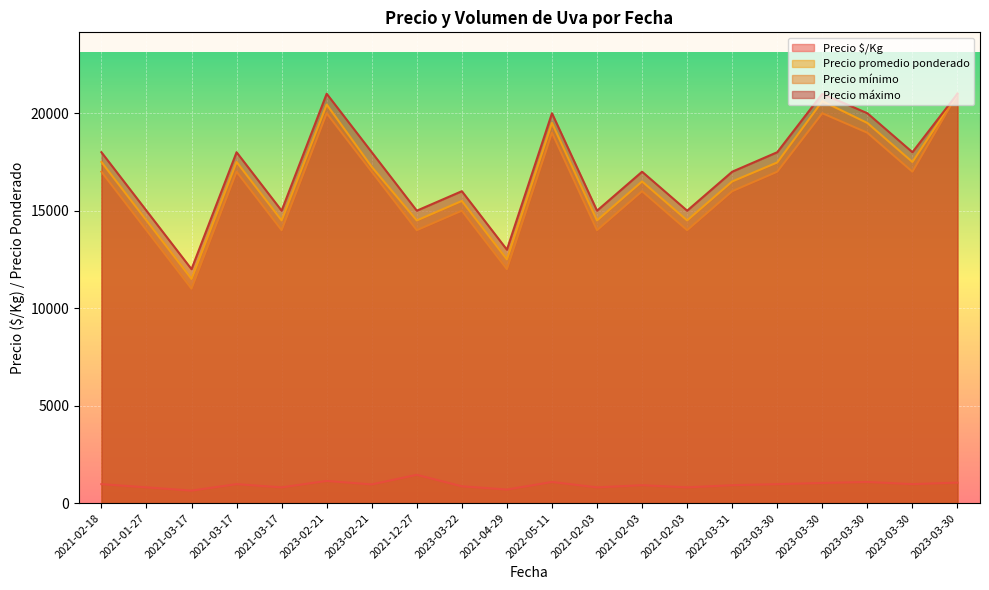

At 2021-04-29, list the series in order from largest to smallest.

Precio máximo, Precio promedio ponderado, Precio mínimo, Precio $/Kg